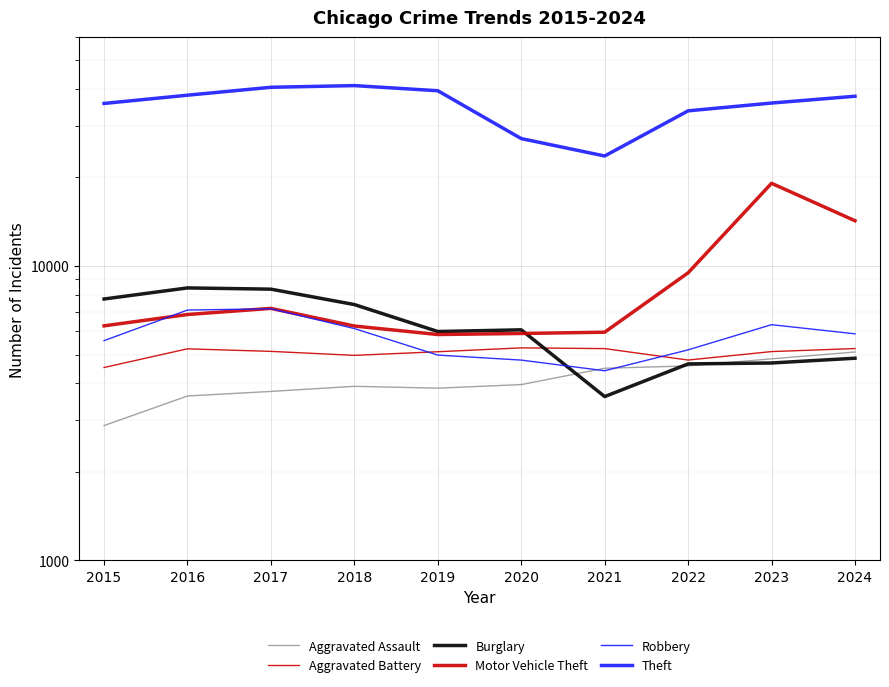

What is the difference between the highest and lowest values at 2018?

37093